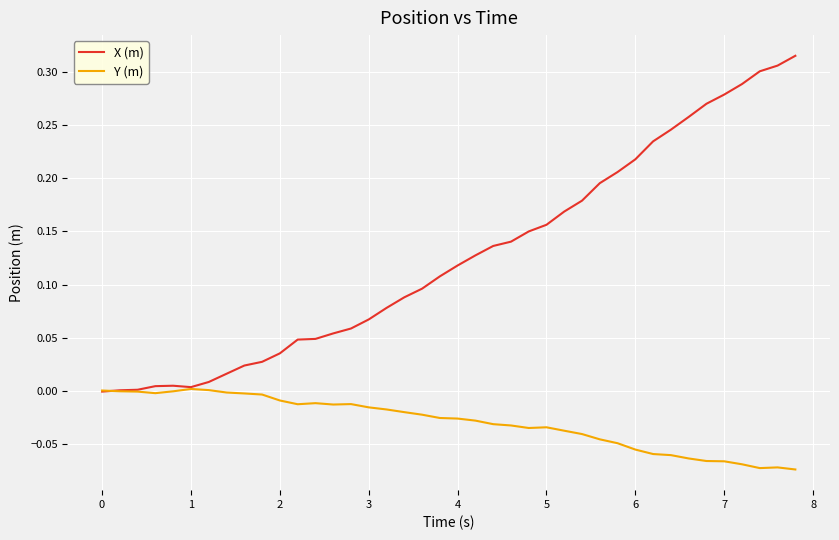

How many series are shown in this chart?

2